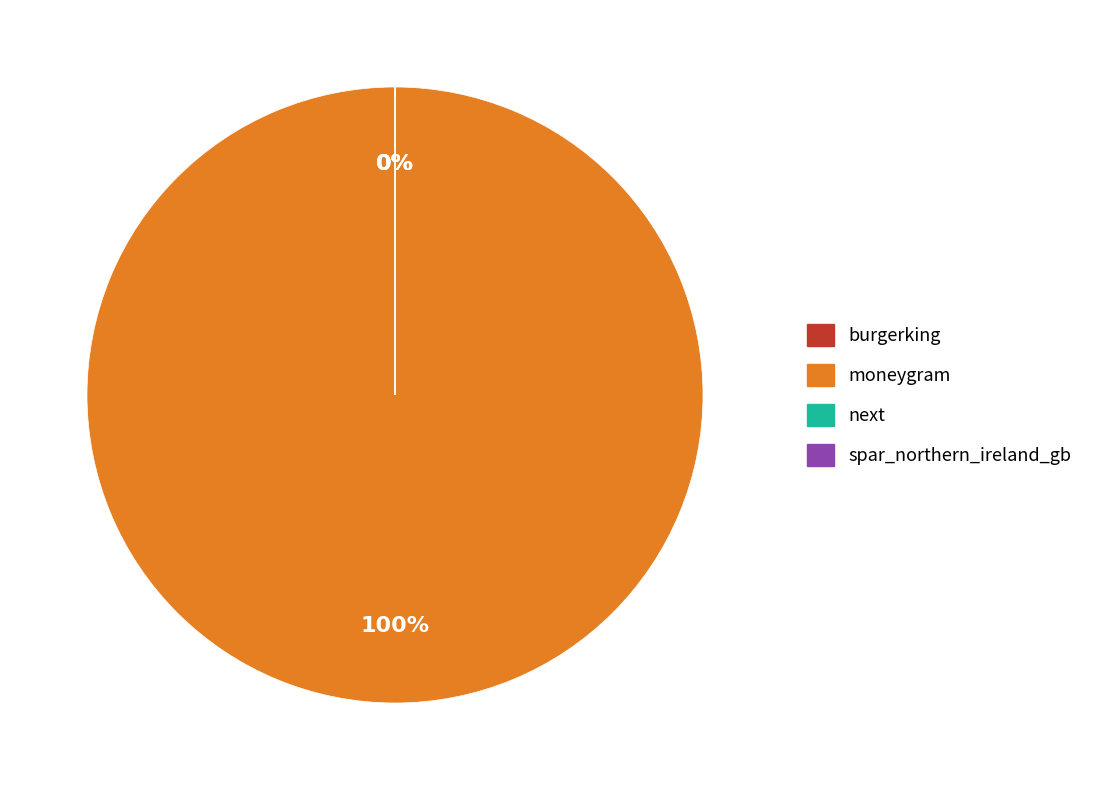

To the nearest percent, what is the average slice percentage?

25%